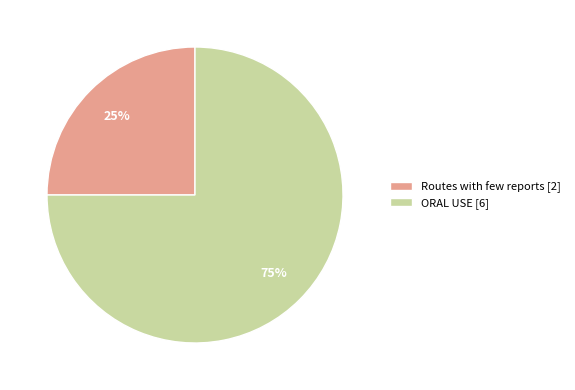

Approximately how many times larger is the value at Routes with few reports compared to ORAL USE?

0.3